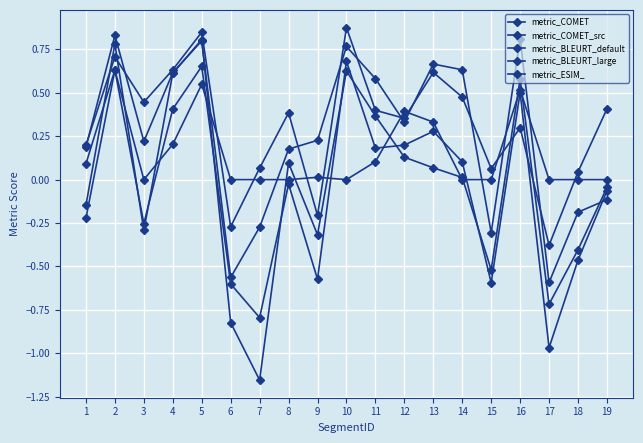

How many times do metric_COMET_src and metric_BLEURT_large cross each other?

12